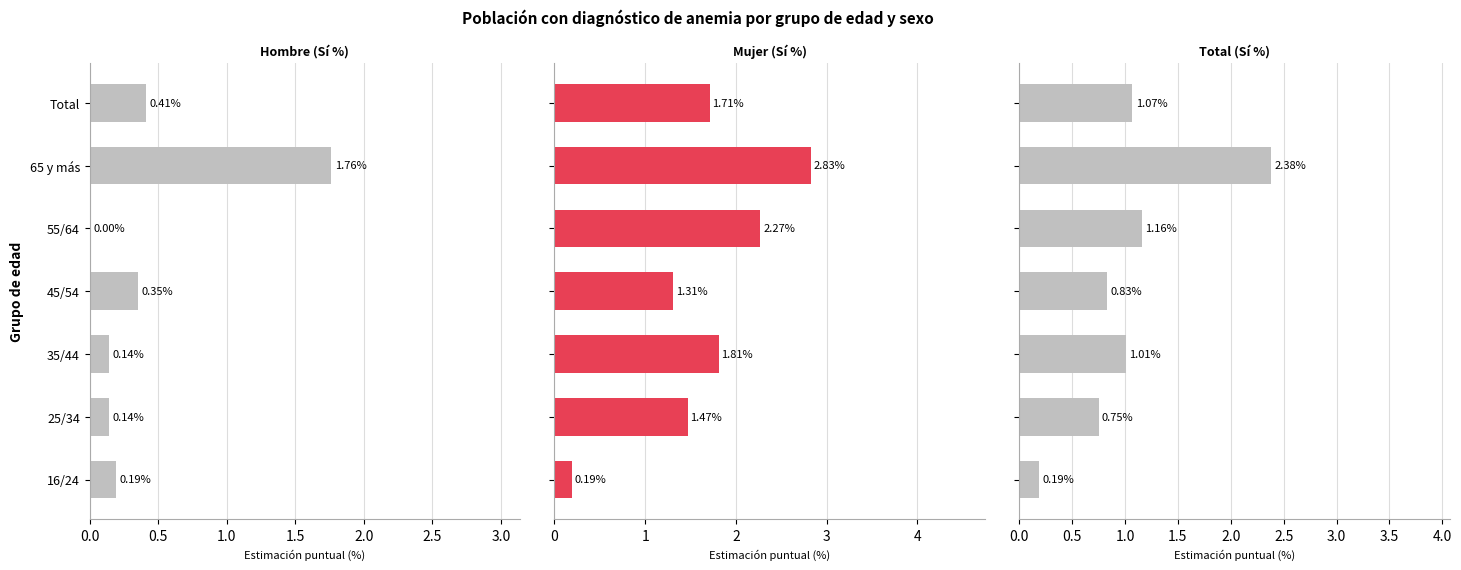

List the series in order of their peak value, lowest first.

Hombre (Sí %), Total (Sí %), Mujer (Sí %)